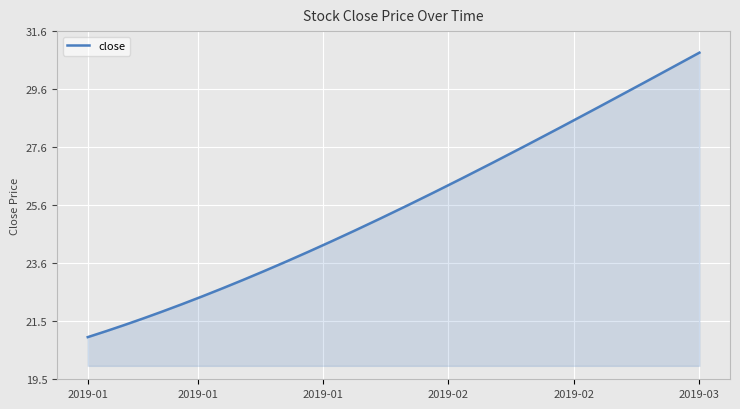

What is the smallest value displayed?

21.0